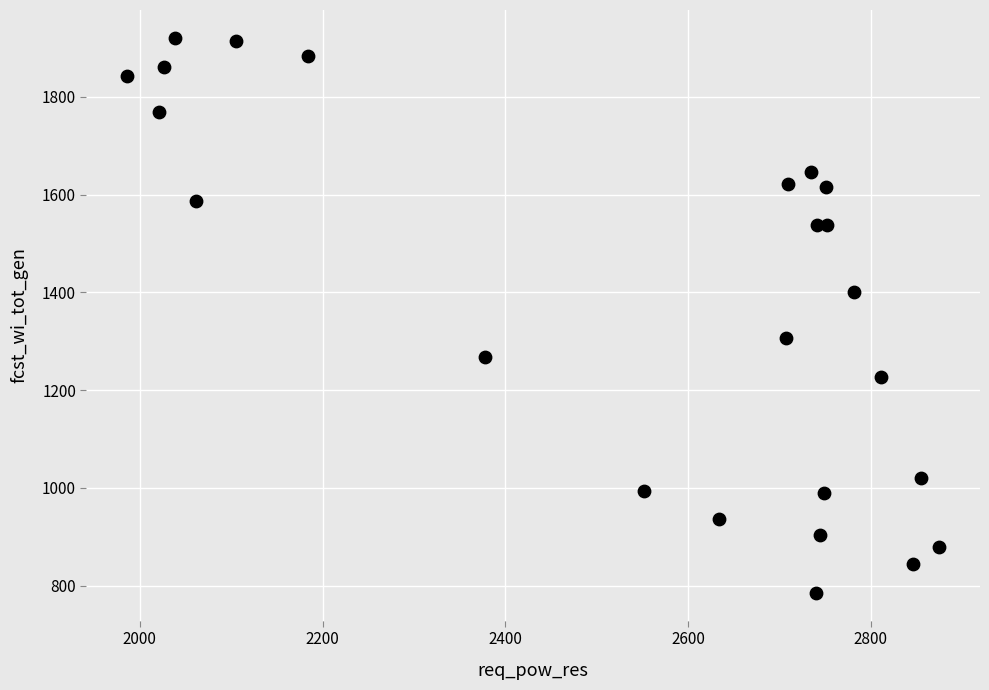

What is the range of X values (max minus min)?

889